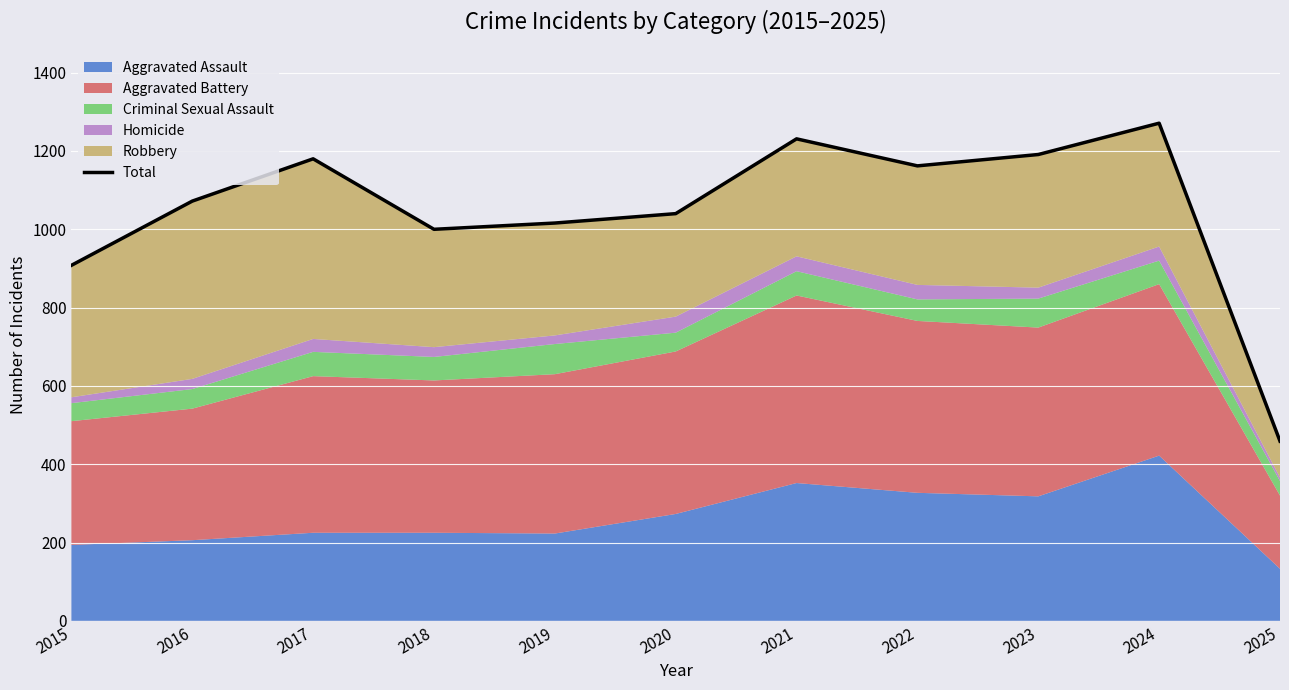

What is the value of the 4th point from the left?

1000